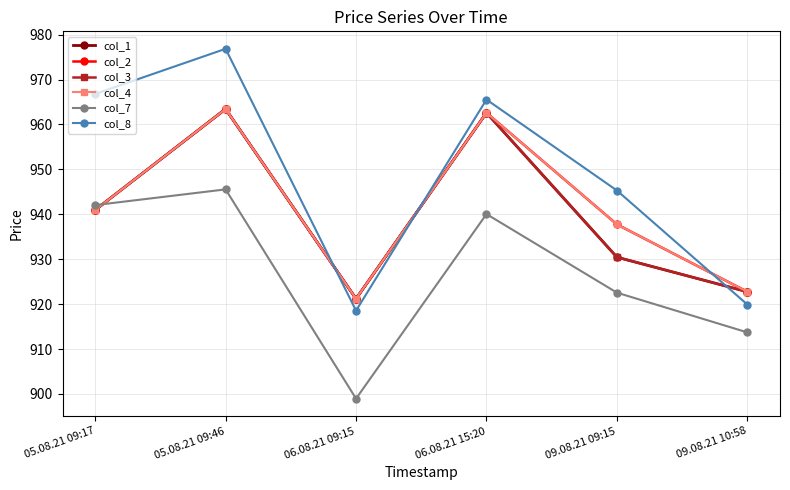

What value does the col_8 series have at 05.08.21 09:46?

976.9